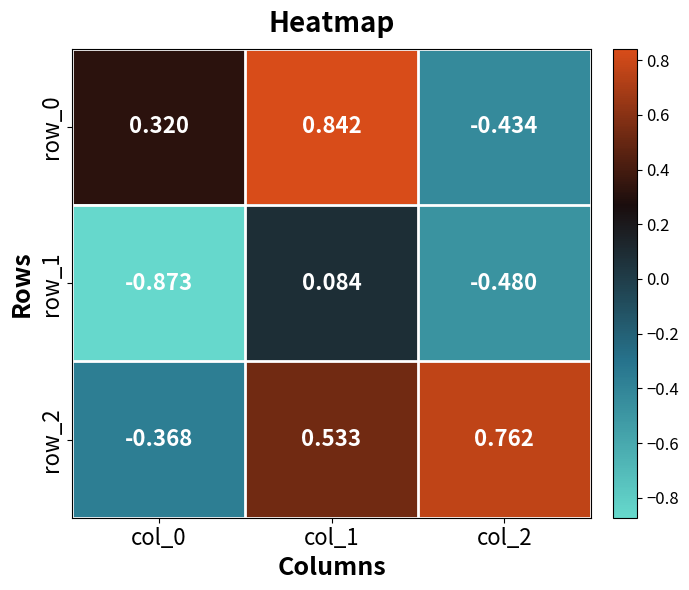

At which label is row_1 closest to 0?

col_1